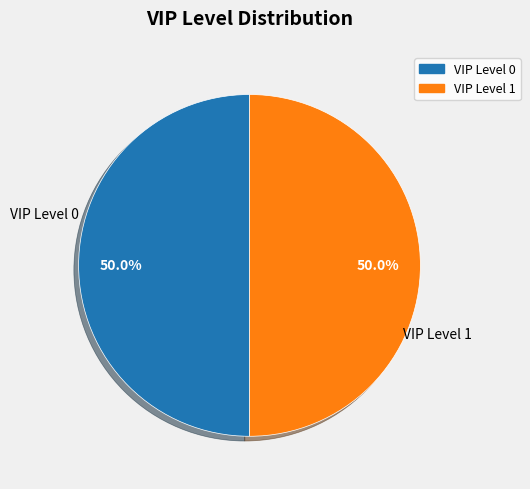

What is the ratio of the value at VIP Level 1 to the value at VIP Level 0?

1.0